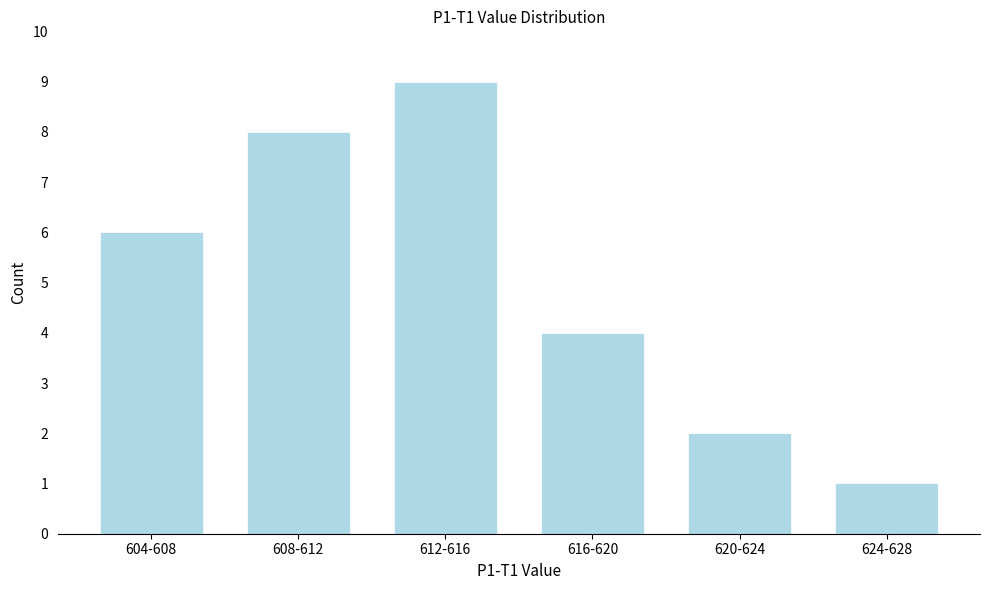

Reading left to right, extract all data points from this chart.

6	8	9	4	2	1